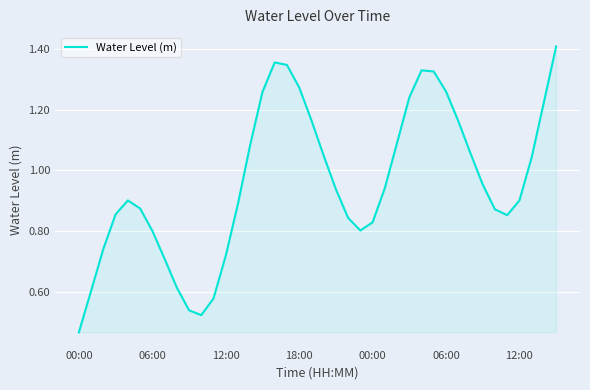

Does the chart display data point markers on the line(s)?

No